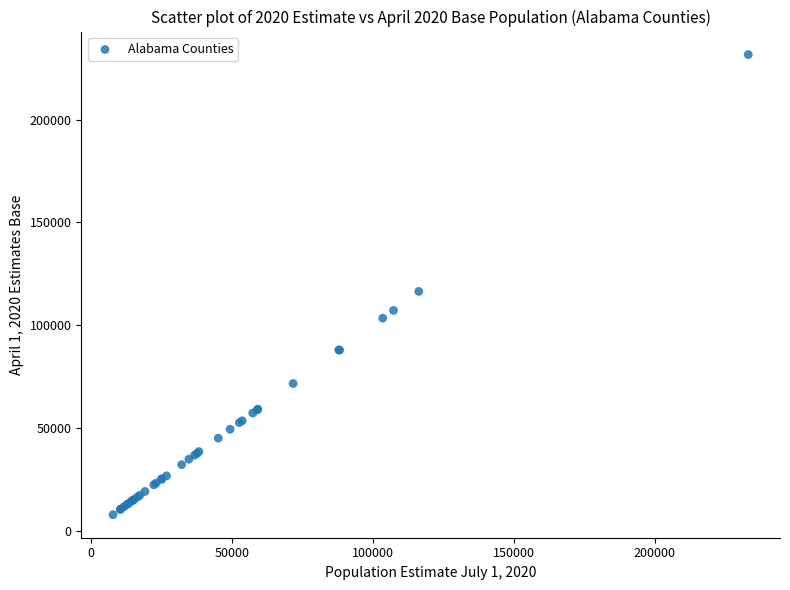

What Y value in the scatter plot is closest to 119747?

116444